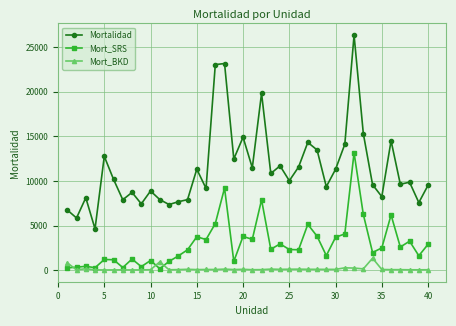

True or false: Mort_SRS and Mortalidad cross at least once.

False